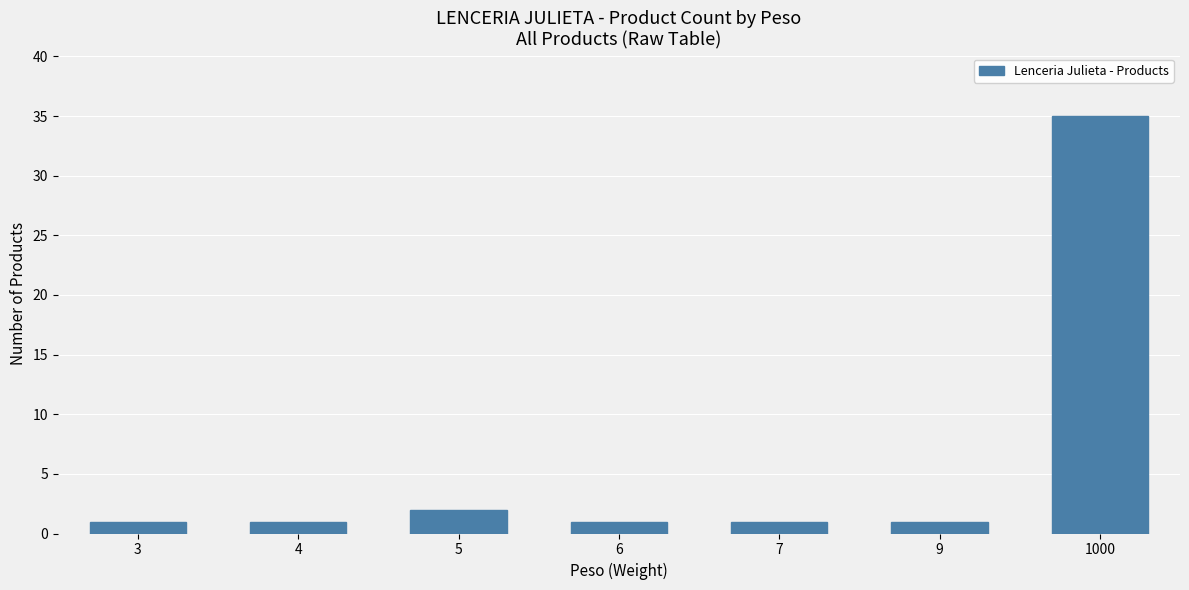

What is the average value?

6